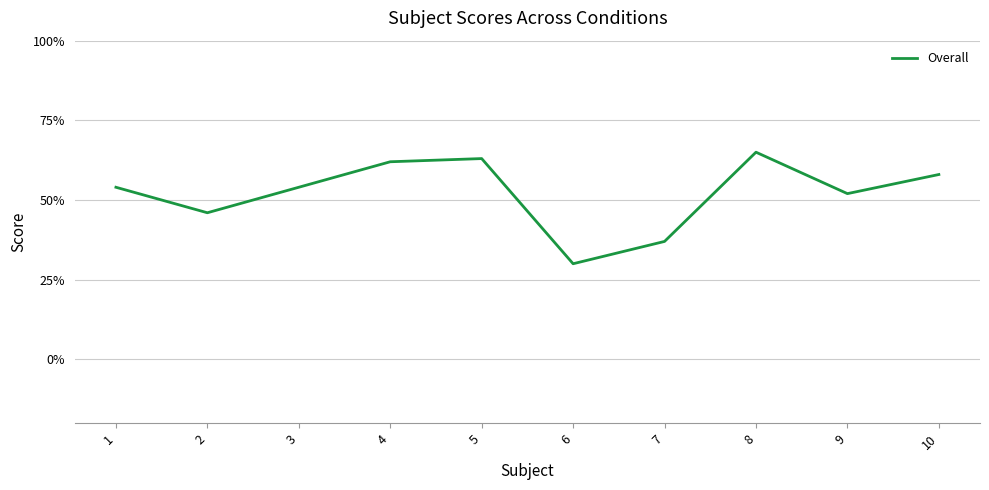

Reading left to right, list all the values displayed in this chart.

1=0.5	2=0.5	3=0.5	4=0.6	5=0.6	6=0.3	7=0.4	8=0.7	9=0.5	10=0.6